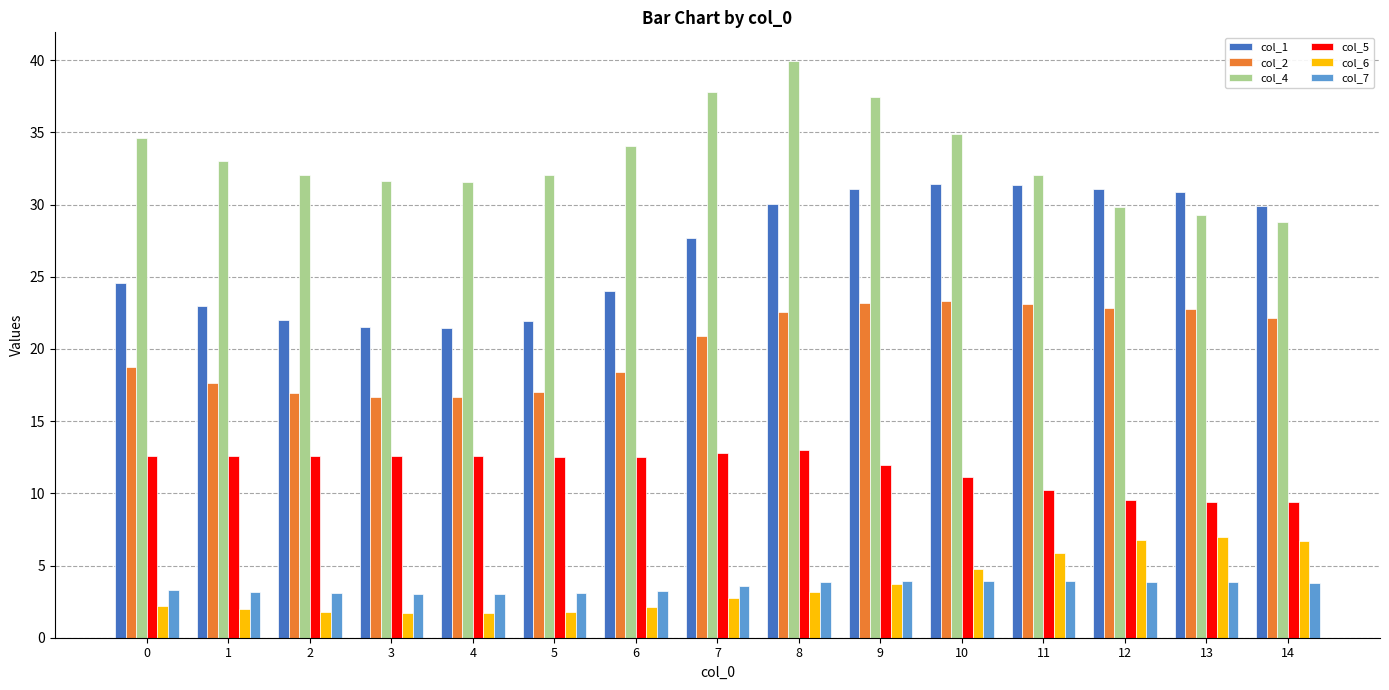

Rank the series by their maximum value, from lowest to highest.

col_7, col_6, col_5, col_2, col_1, col_4